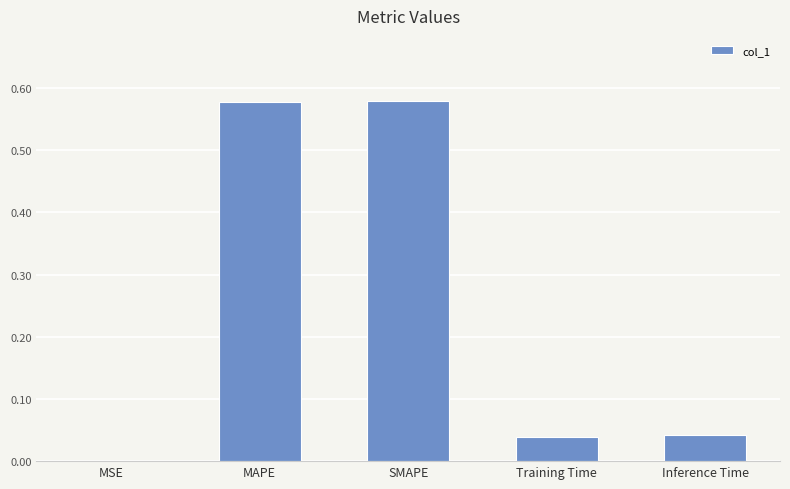

True or false: the data shows 0.0 at MSE.

True